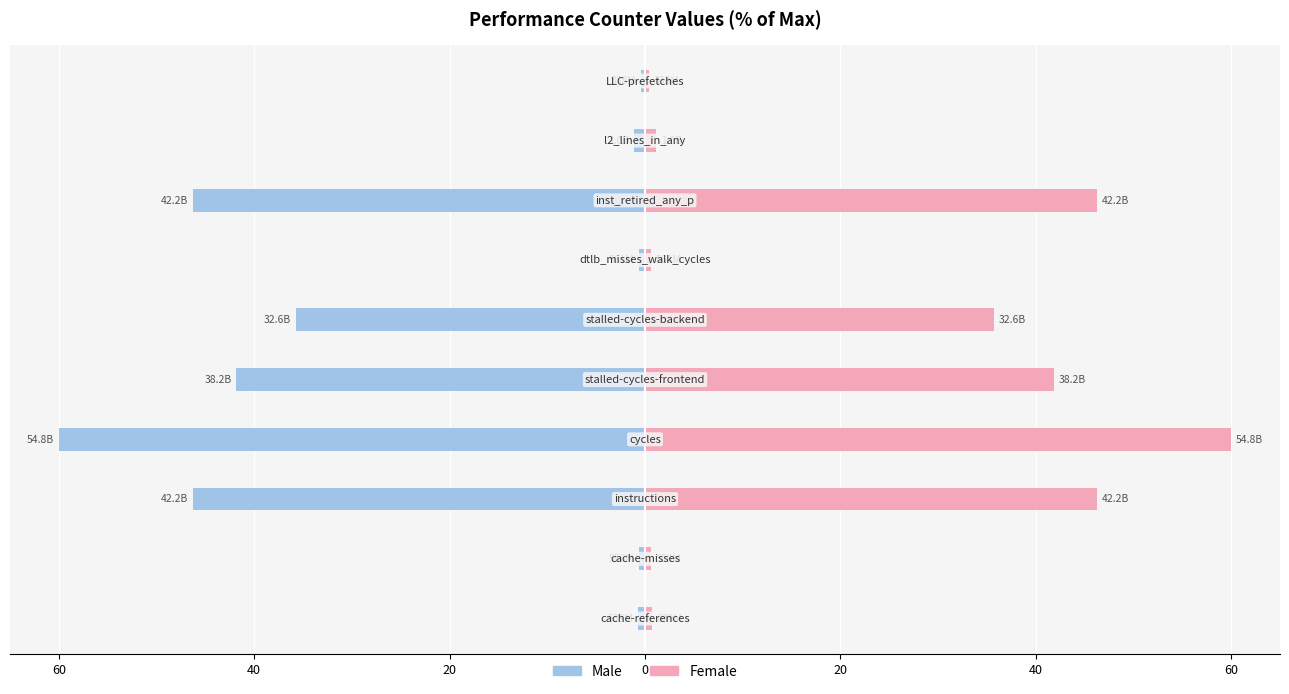

What are all the series names shown in the legend?

Male, Female